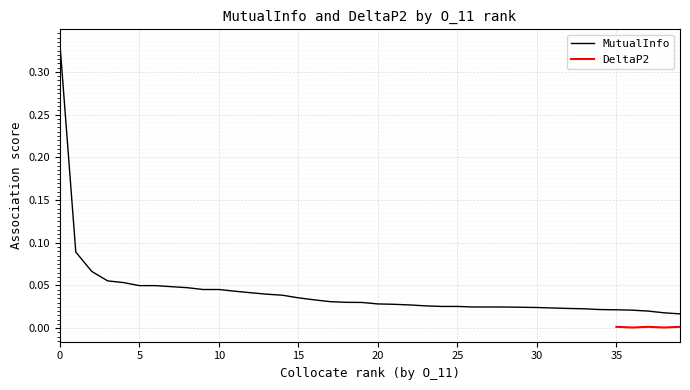

True or false: MutualInfo has a value of 0.1 at 10.

False